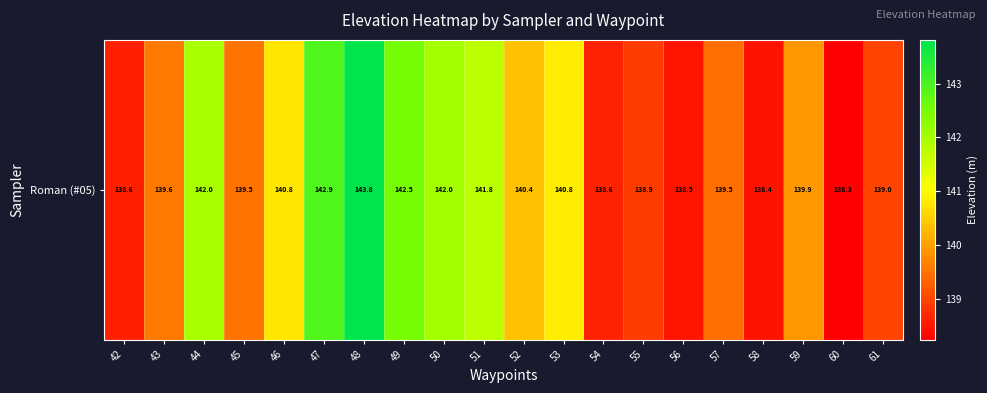

What is the minimum value shown in the chart?

138.3